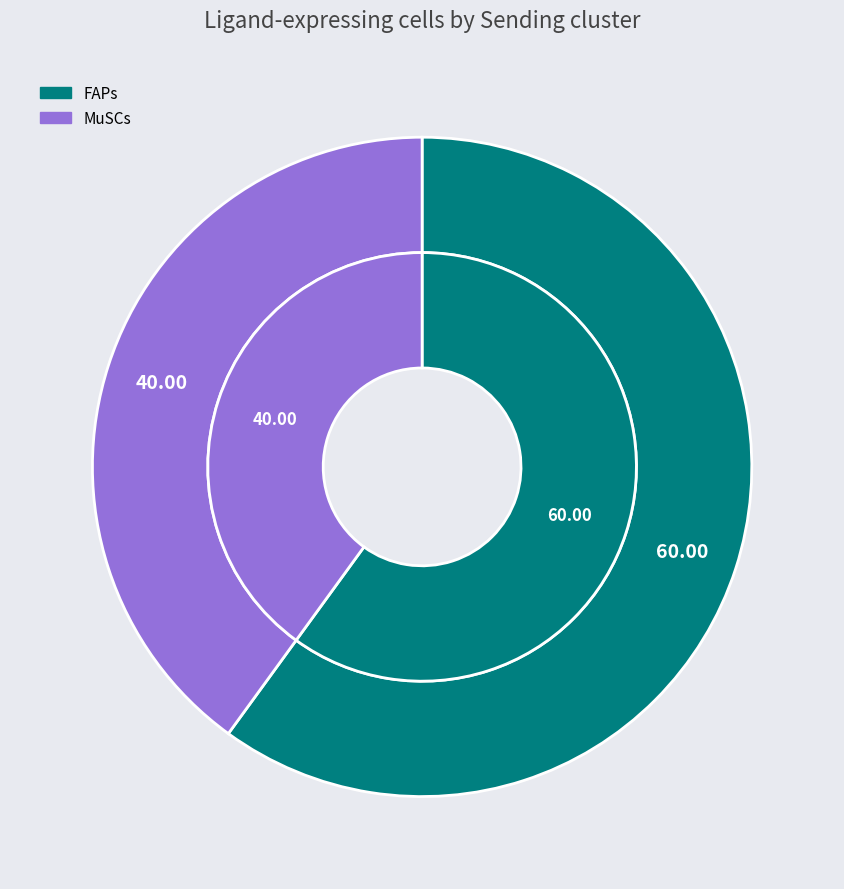

Which has a higher value, MuSCs or FAPs?

FAPs